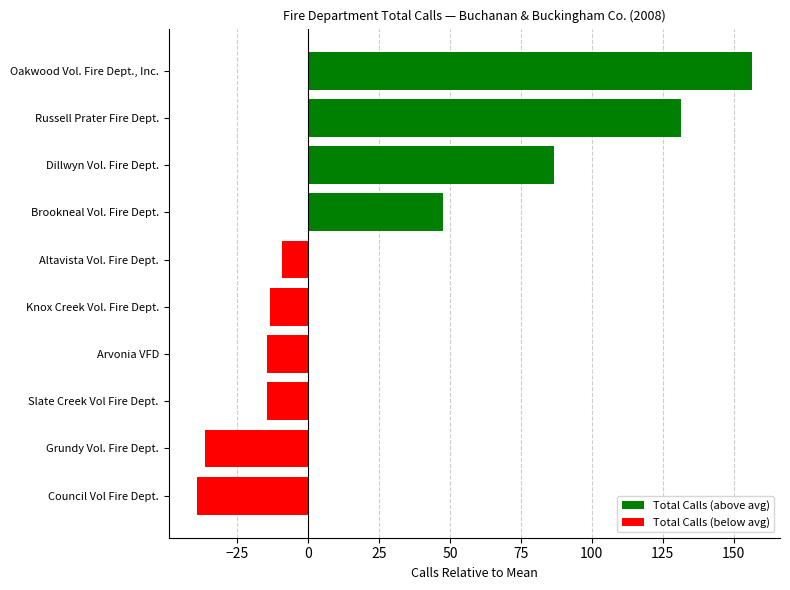

Reading top to bottom, transcribe all the data shown in this chart.

156.6	131.6	86.6	47.6	-9.4	-13.4	-14.4	-14.4	-36.4	-39.4